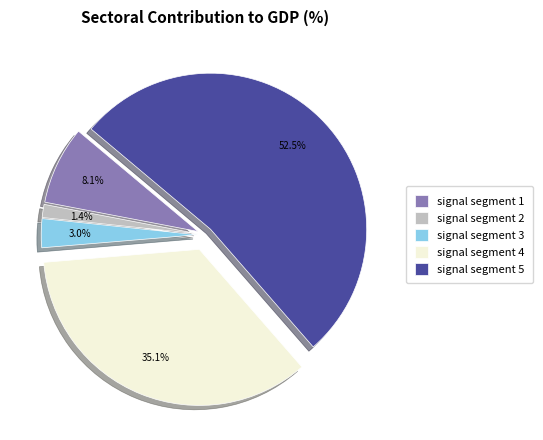

The signal segment 2 slice represents 8% of the pie. True or false?

False